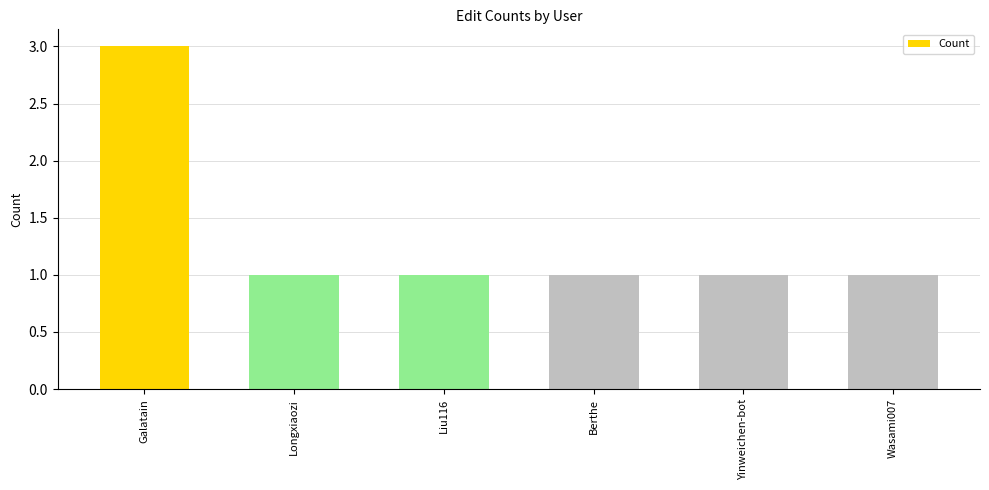

What is the greatest value displayed?

3